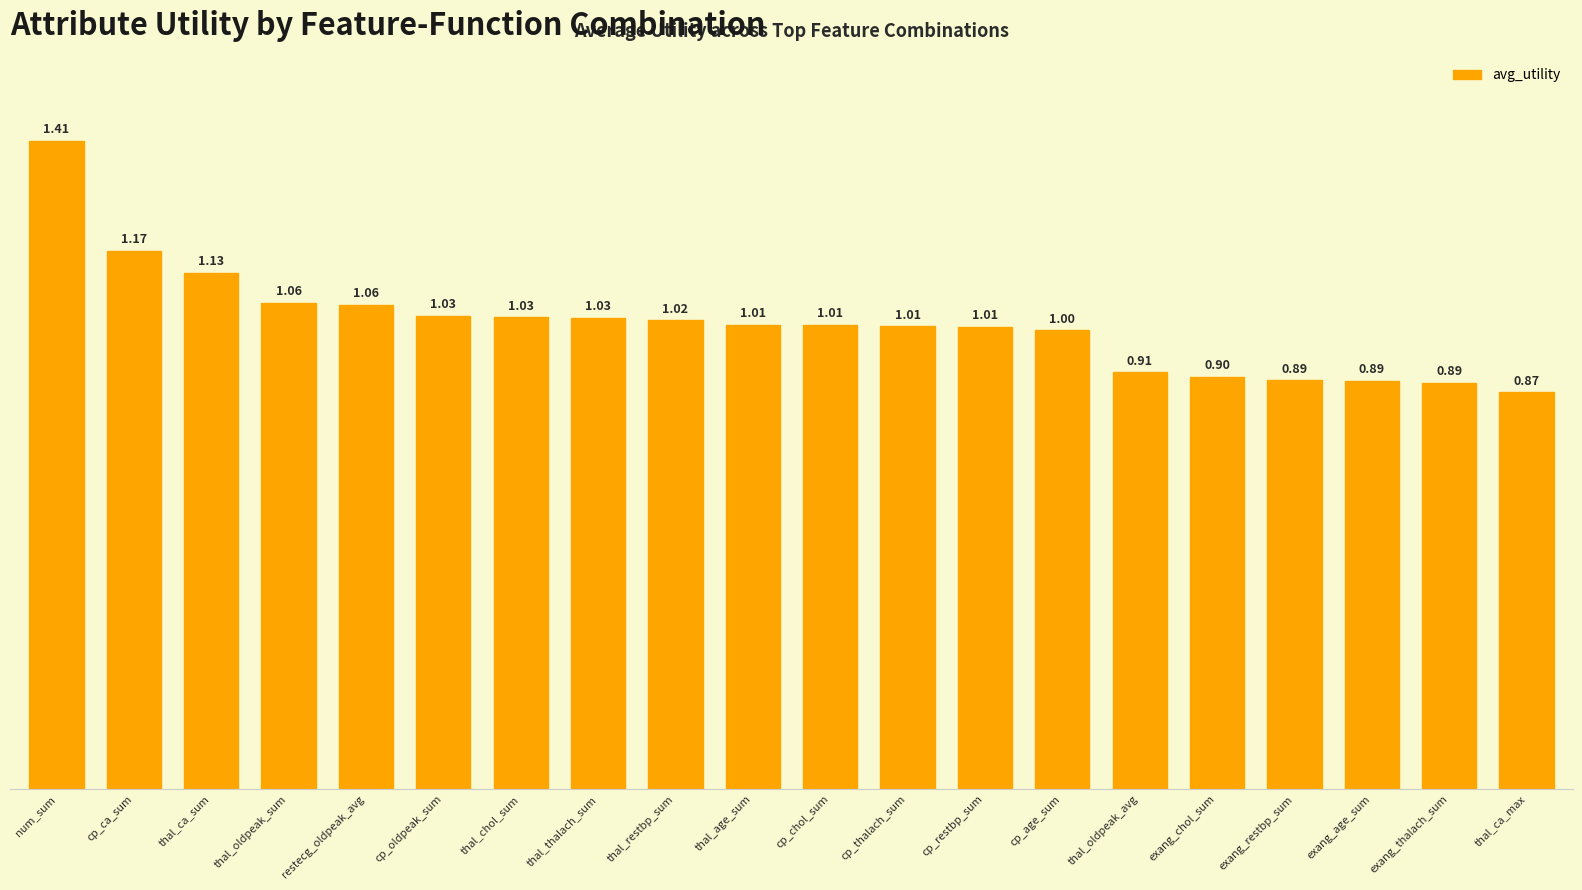

At which category does the chart reach its minimum across all series?

thal_ca_max